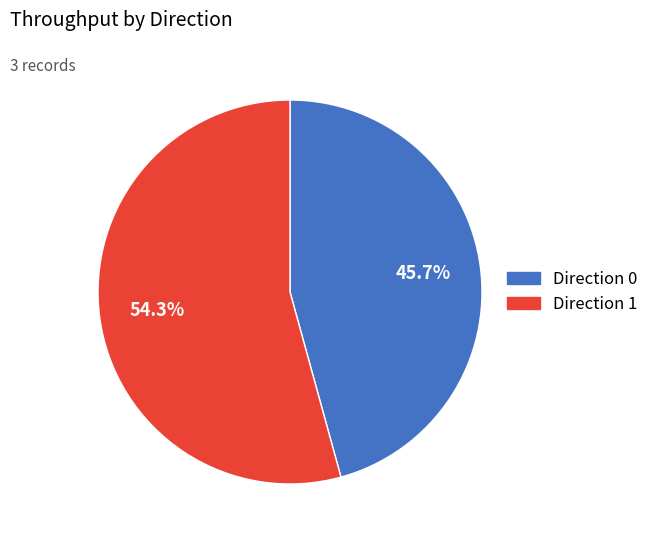

Is there a majority slice in this chart?

Yes